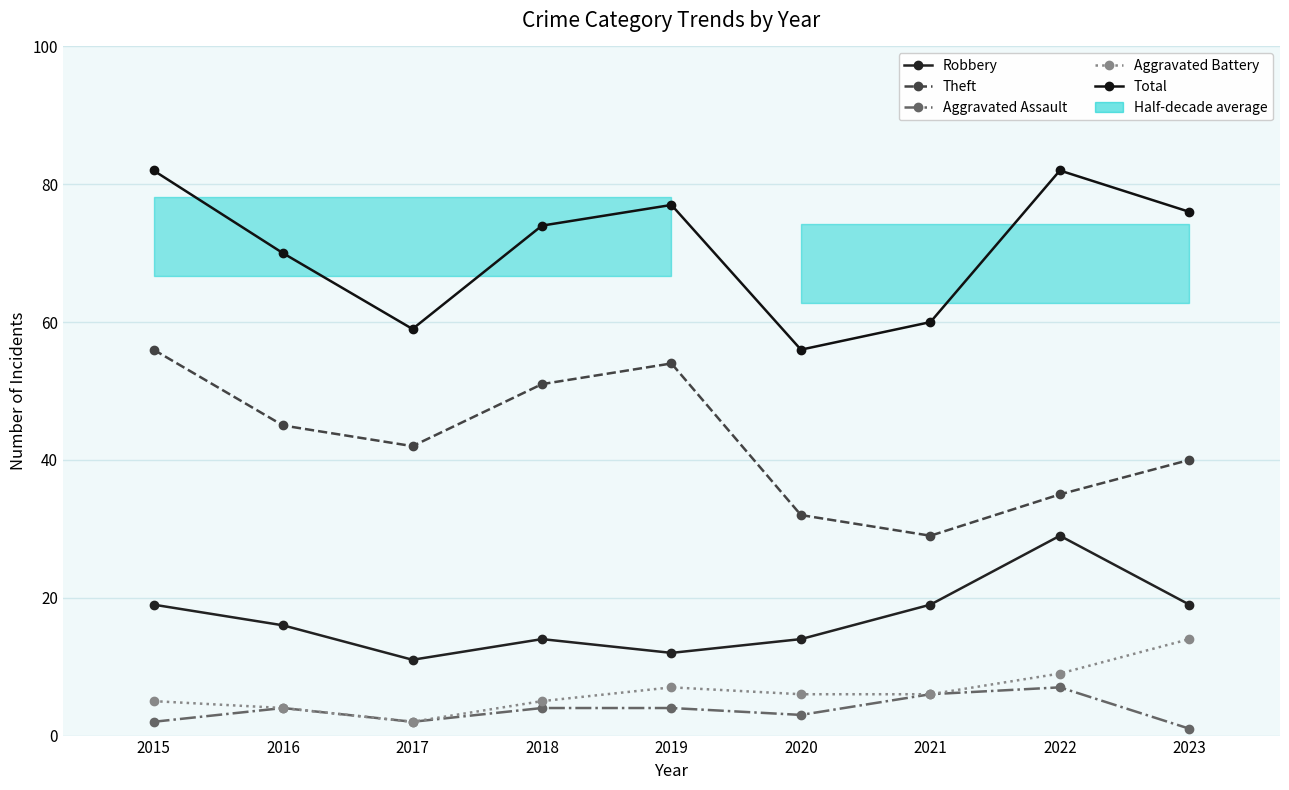

Which has a higher value, 2018 or 2020?

2018